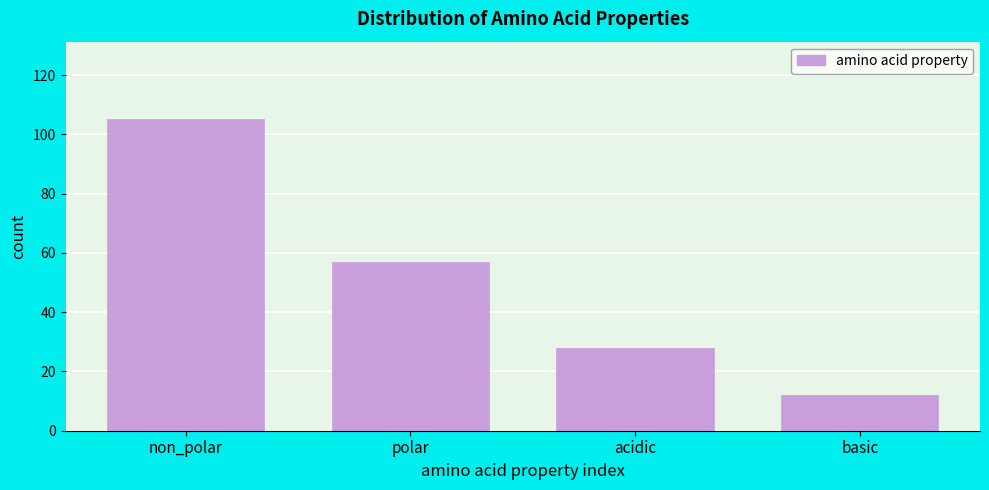

Reading left to right, transcribe all the data shown in this chart.

105	57	28	12